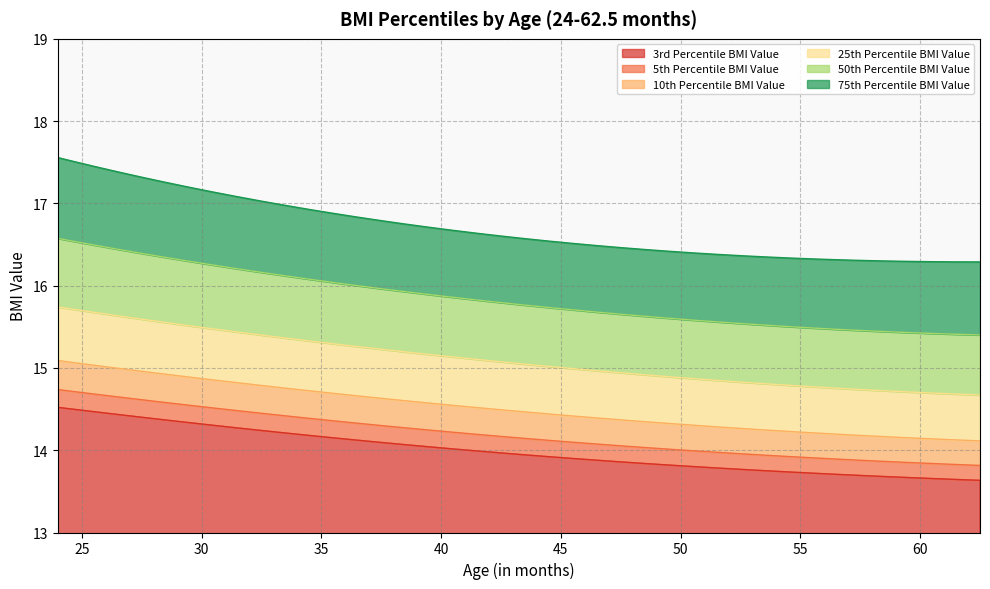

What is the lowest value of the 3rd Percentile BMI Value series?

13.6